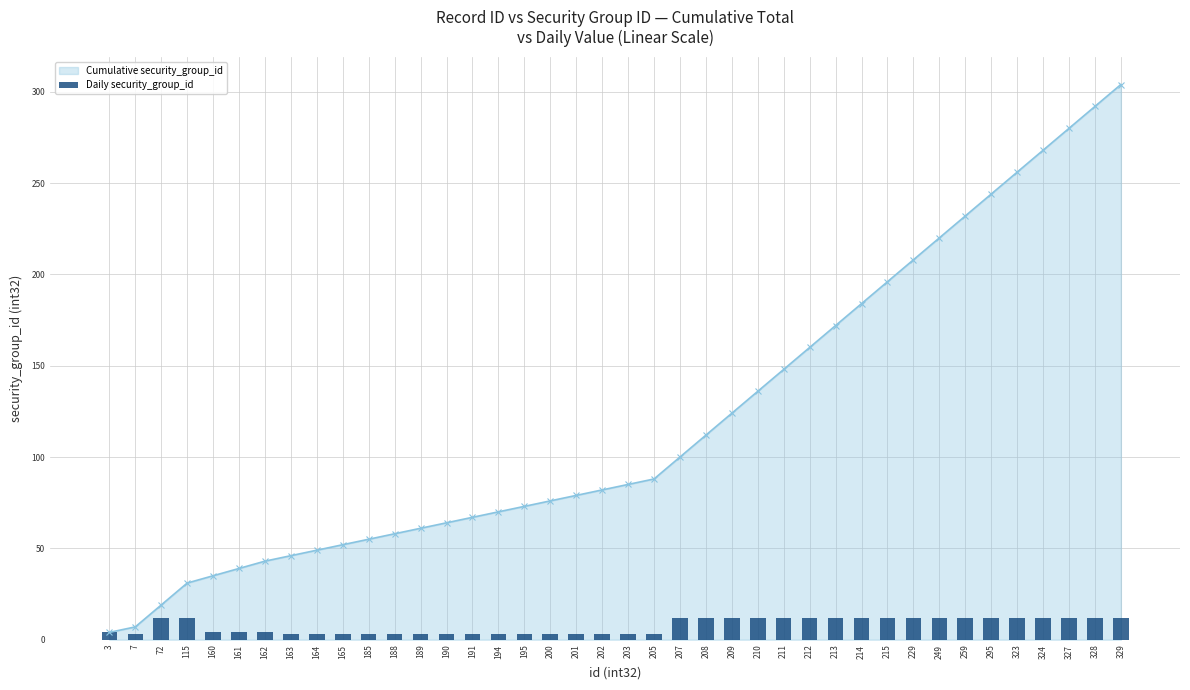

List the labels in order of value, largest first.

72, 115, 207, 208, 209, 210, 211, 212, 213, 214, 215, 229, 249, 259, 295, 323, 324, 327, 328, 329, 3, 160, 161, 162, 7, 163, 164, 165, 185, 188, 189, 190, 191, 194, 195, 200, 201, 202, 203, 205